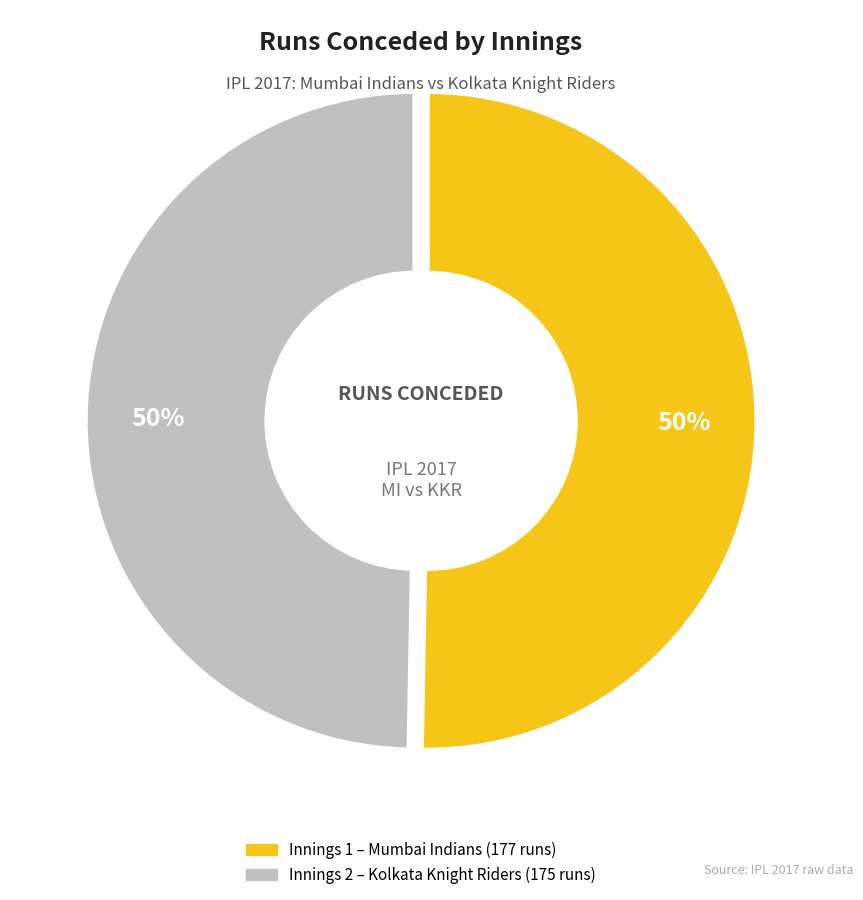

To the nearest percent, what is the average slice percentage?

50%